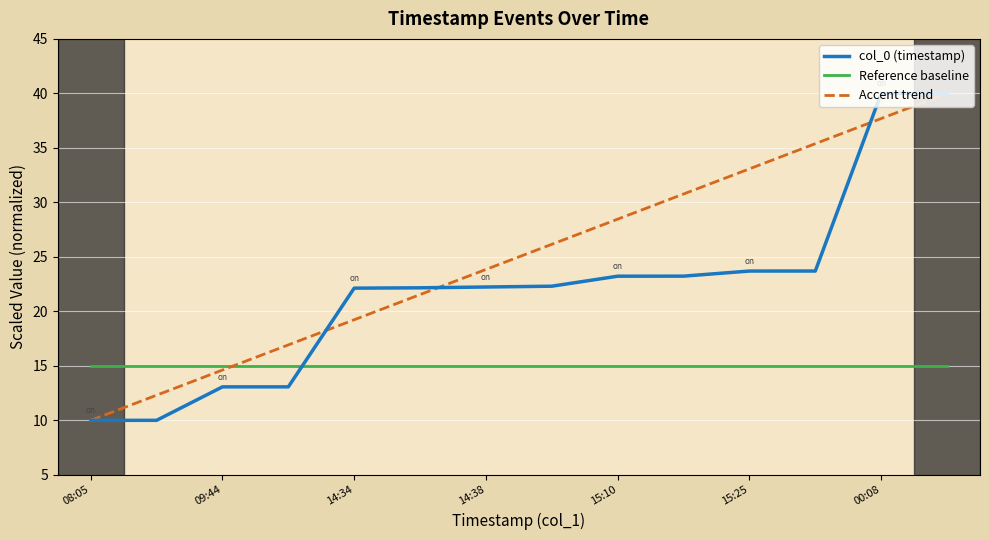

Which series has the largest total across all categories?

Accent trend